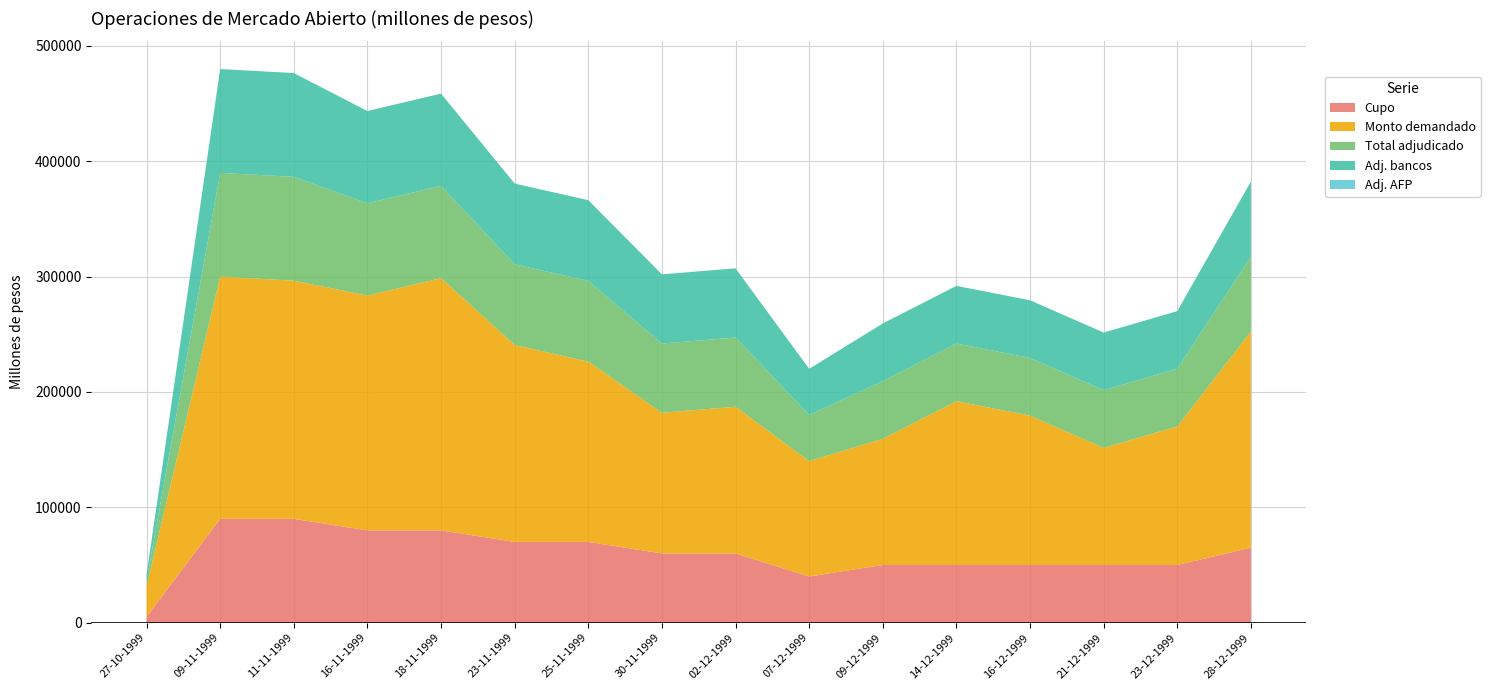

Reading right to left, what are all the values shown in this chart?

Cupo: 28-12-1999=65000	23-12-1999=50000	21-12-1999=50000	16-12-1999=50000	14-12-1999=50000	09-12-1999=50000	07-12-1999=40000	02-12-1999=60000	30-11-1999=60000	25-11-1999=70000	23-11-1999=70000	18-11-1999=80000	16-11-1999=80000	11-11-1999=90000	09-11-1999=90000	27-10-1999=5000
Monto demandado: 28-12-1999=187400	23-12-1999=120100	21-12-1999=101500	16-12-1999=129500	14-12-1999=142000	09-12-1999=109400	07-12-1999=100050	02-12-1999=127200	30-11-1999=122000	25-11-1999=156300	23-11-1999=170700	18-11-1999=218700	16-11-1999=203600	11-11-1999=206500	09-11-1999=210000	27-10-1999=26520
Total adjudicado: 28-12-1999=65000	23-12-1999=50000	21-12-1999=50000	16-12-1999=50000	14-12-1999=50000	09-12-1999=50000	07-12-1999=40000	02-12-1999=60000	30-11-1999=60000	25-11-1999=70000	23-11-1999=70000	18-11-1999=80000	16-11-1999=80000	11-11-1999=90000	09-11-1999=90000	27-10-1999=5000
Adj. bancos: 28-12-1999=65000	23-12-1999=50000	21-12-1999=50000	16-12-1999=50000	14-12-1999=50000	09-12-1999=50000	07-12-1999=40000	02-12-1999=60000	30-11-1999=60000	25-11-1999=70000	23-11-1999=70000	18-11-1999=80000	16-11-1999=80000	11-11-1999=90000	09-11-1999=90000	27-10-1999=5000
Adj. AFP: 28-12-1999=0	23-12-1999=0	21-12-1999=0	16-12-1999=0	14-12-1999=0	09-12-1999=0	07-12-1999=0	02-12-1999=0	30-11-1999=0	25-11-1999=0	23-11-1999=0	18-11-1999=0	16-11-1999=0	11-11-1999=0	09-11-1999=0	27-10-1999=0